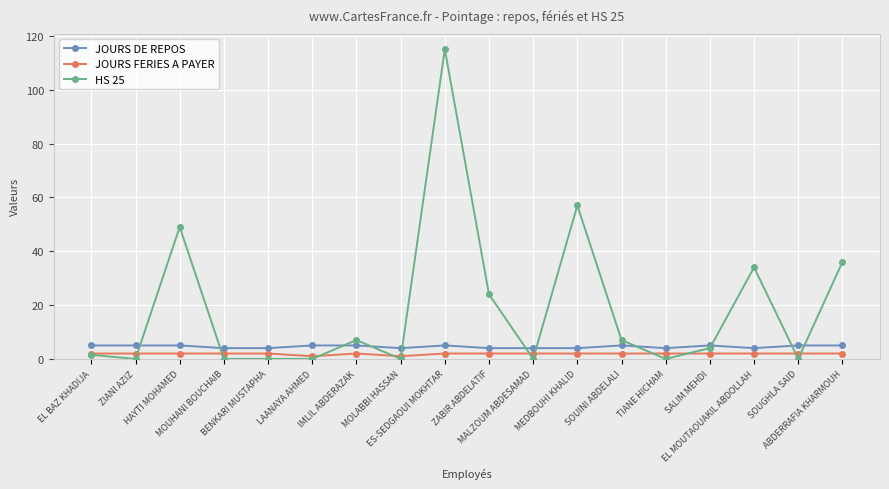

What is the difference between the JOURS FERIES A PAYER values at IMLIL ABDERAZAK and MOLABBI HASSAN?

1.0